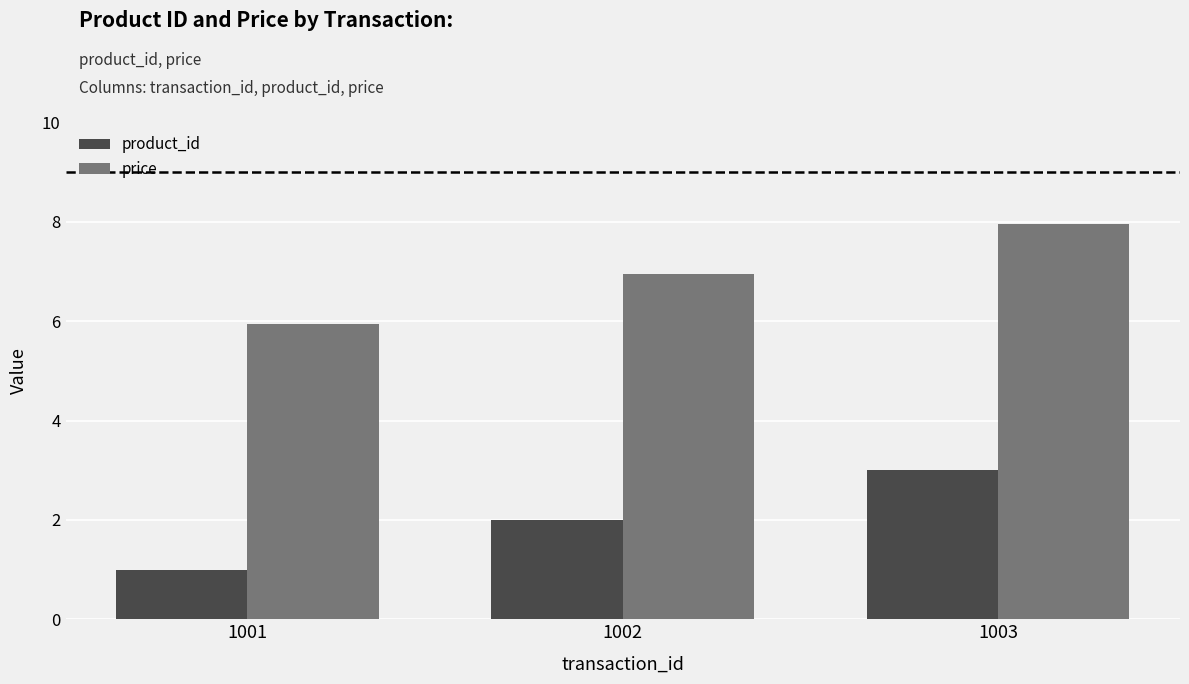

How many distinct data groups are displayed?

2